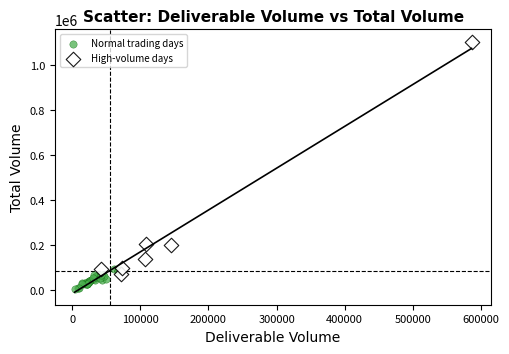

Which series reaches the minimum Y coordinate?

Normal trading days